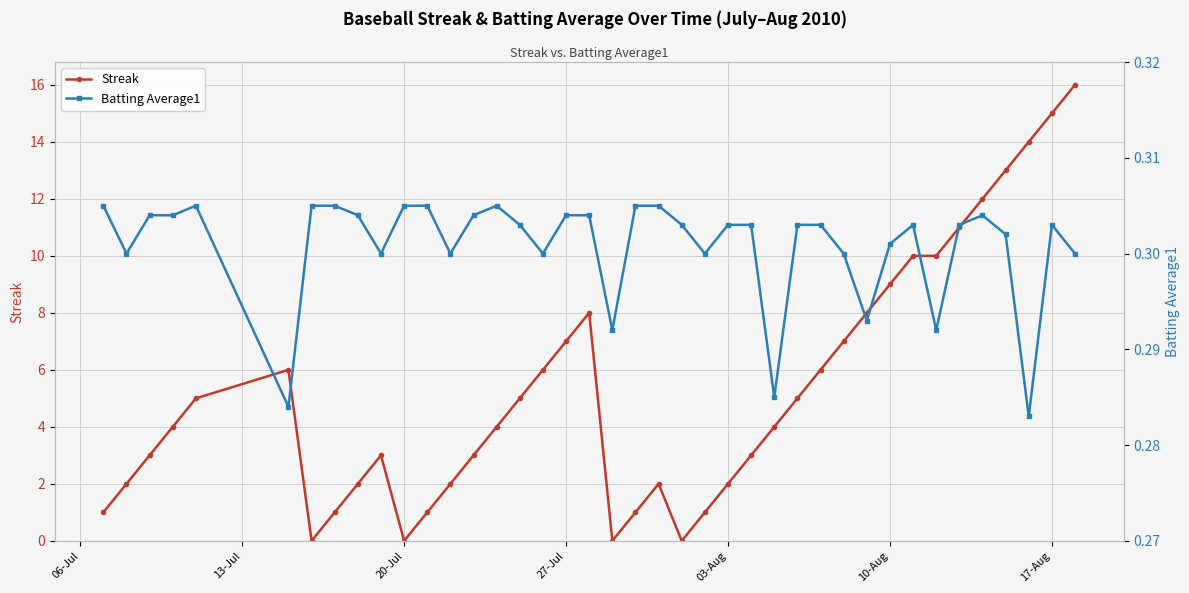

True or false: Batting Average1 has more than 2 interior local peaks.

True